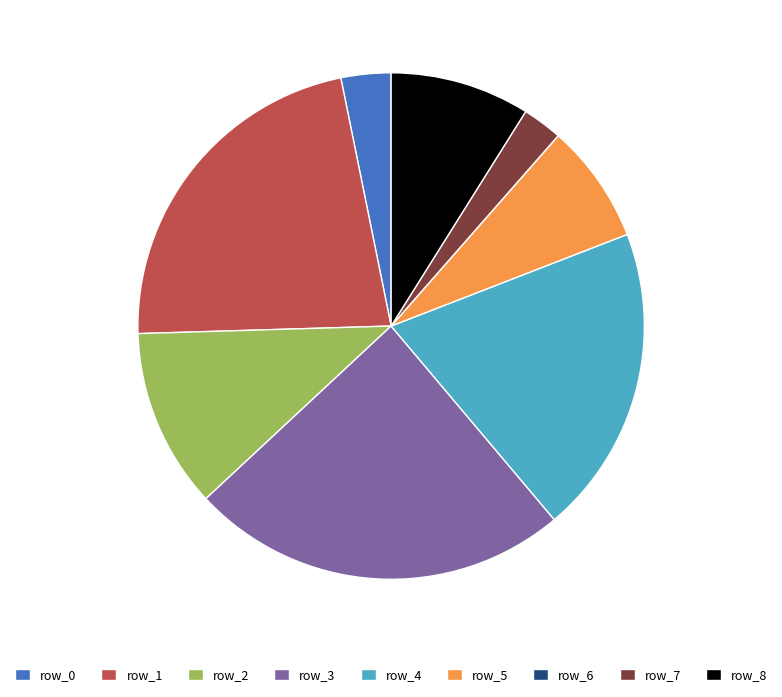

Does any single category account for the majority?

No